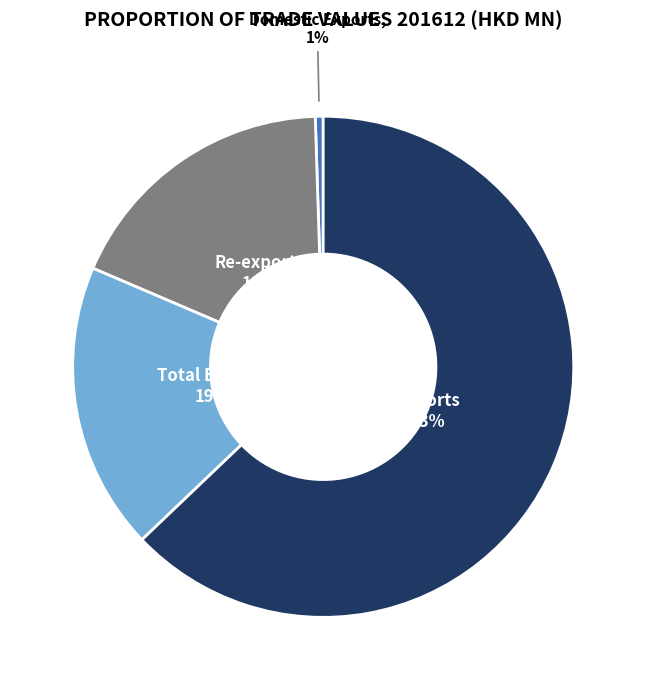

Which slice represents more than half of the pie?

Imports